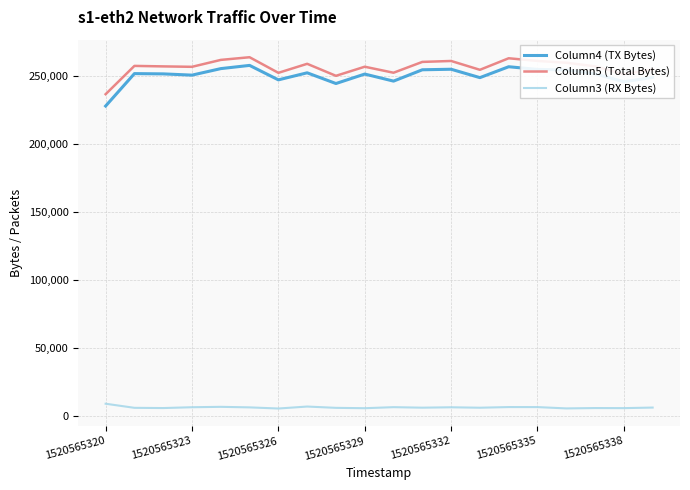

What is the highest value of the Column3 (RX Bytes) series?

8718